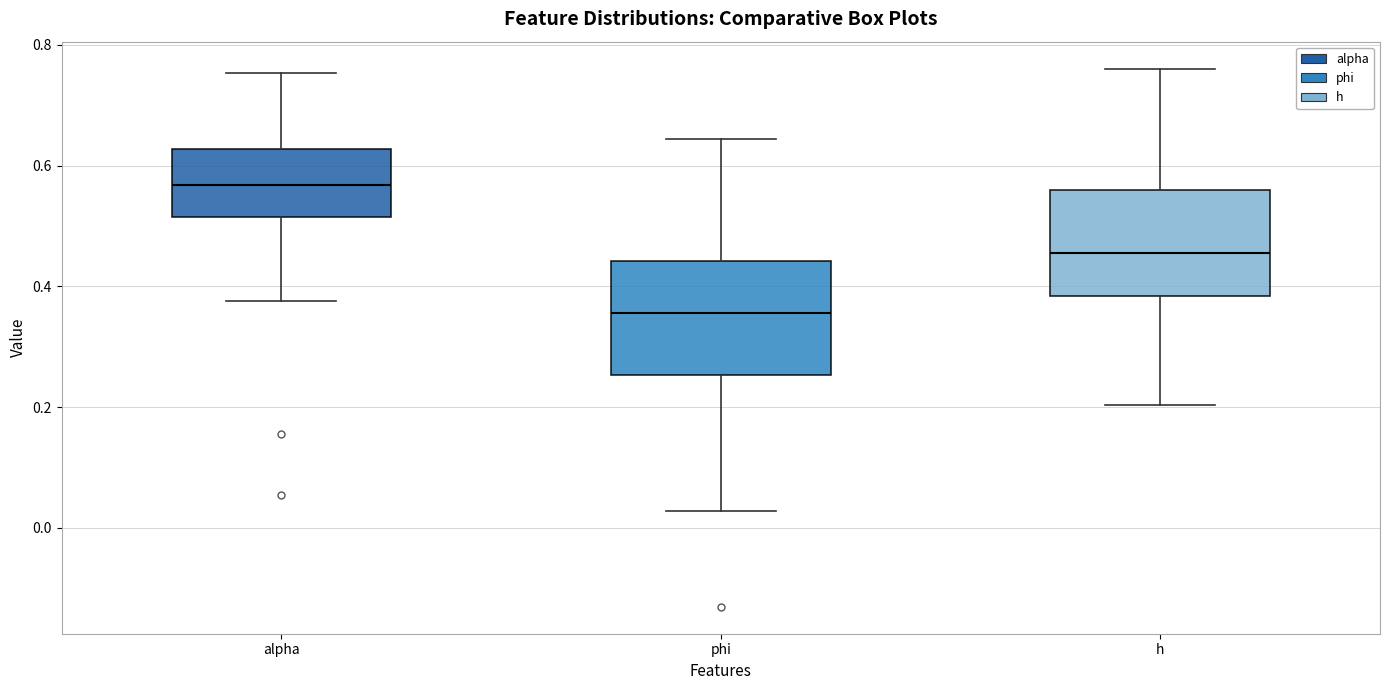

Reading left to right, transcribe this box plot: for each box, give where its median line is, the range the box spans, and where its two whiskers end, as read against the y-axis. The values are not printed on the chart, so give them approximately, as read against the axis.

alpha: median 0.56, box 0.52 to 0.62, whiskers 0.38 to 0.76
phi: median 0.36, box 0.26 to 0.44, whiskers 0.02 to 0.64
h: median 0.46, box 0.38 to 0.56, whiskers 0.20 to 0.76